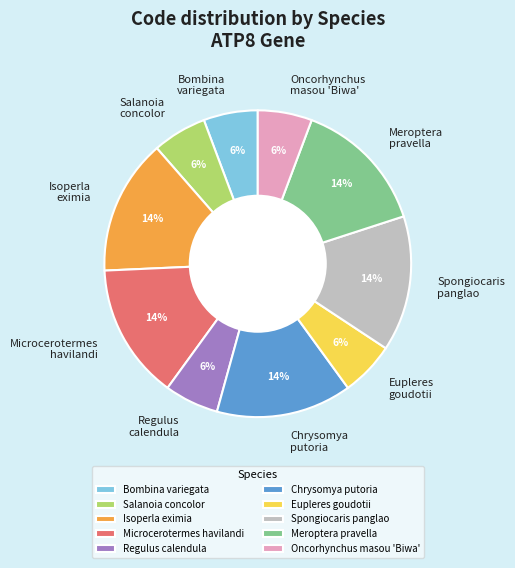

To the nearest percent, what percentage of the pie is Bombina variegata?

6%